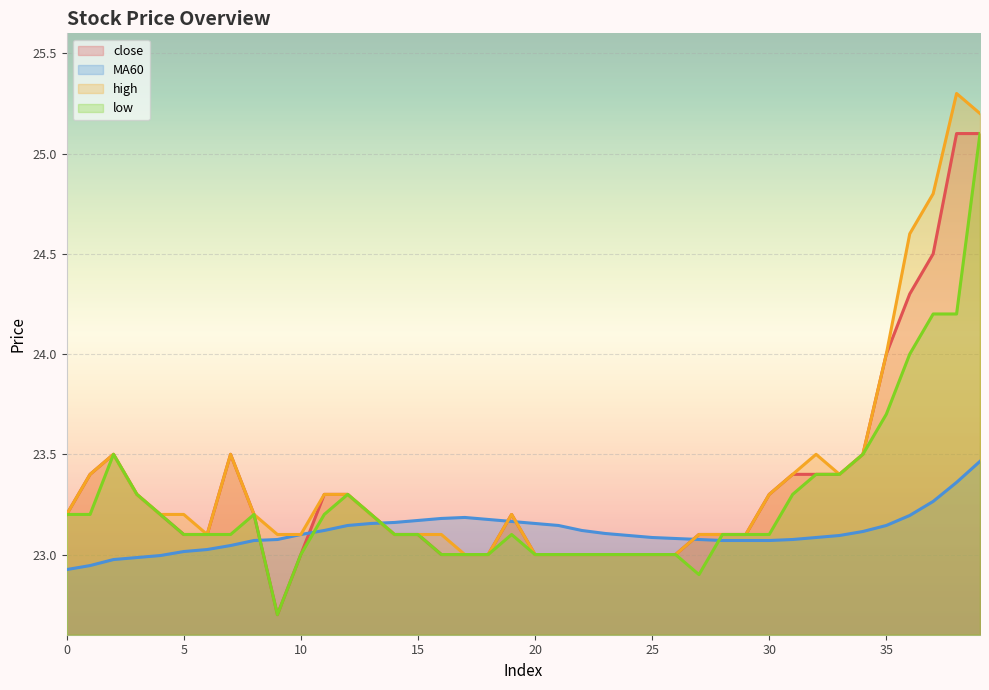

Where do MA60 and high first cross each other?

13 and 14